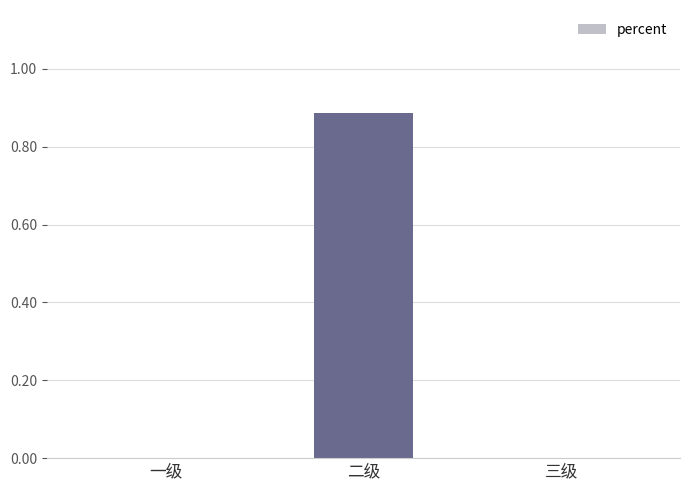

At which category does the chart reach its peak across all series?

二级